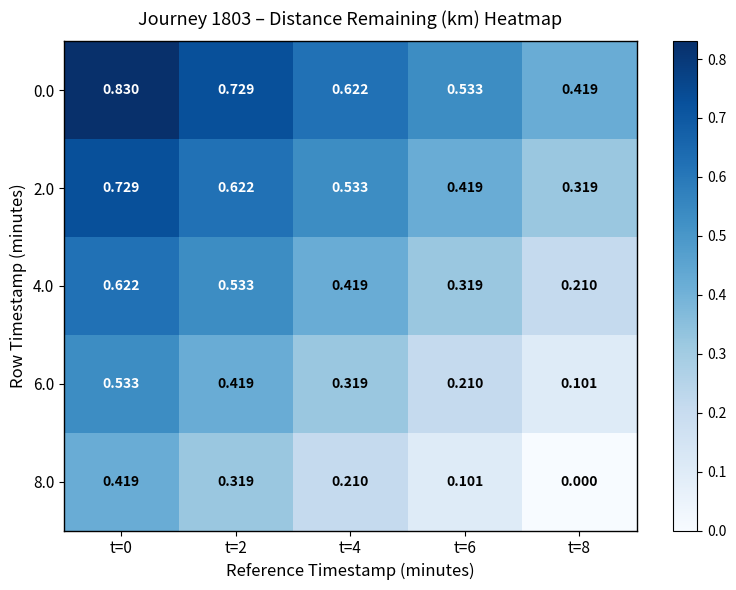

Which series has the widest spread of values?

6.0